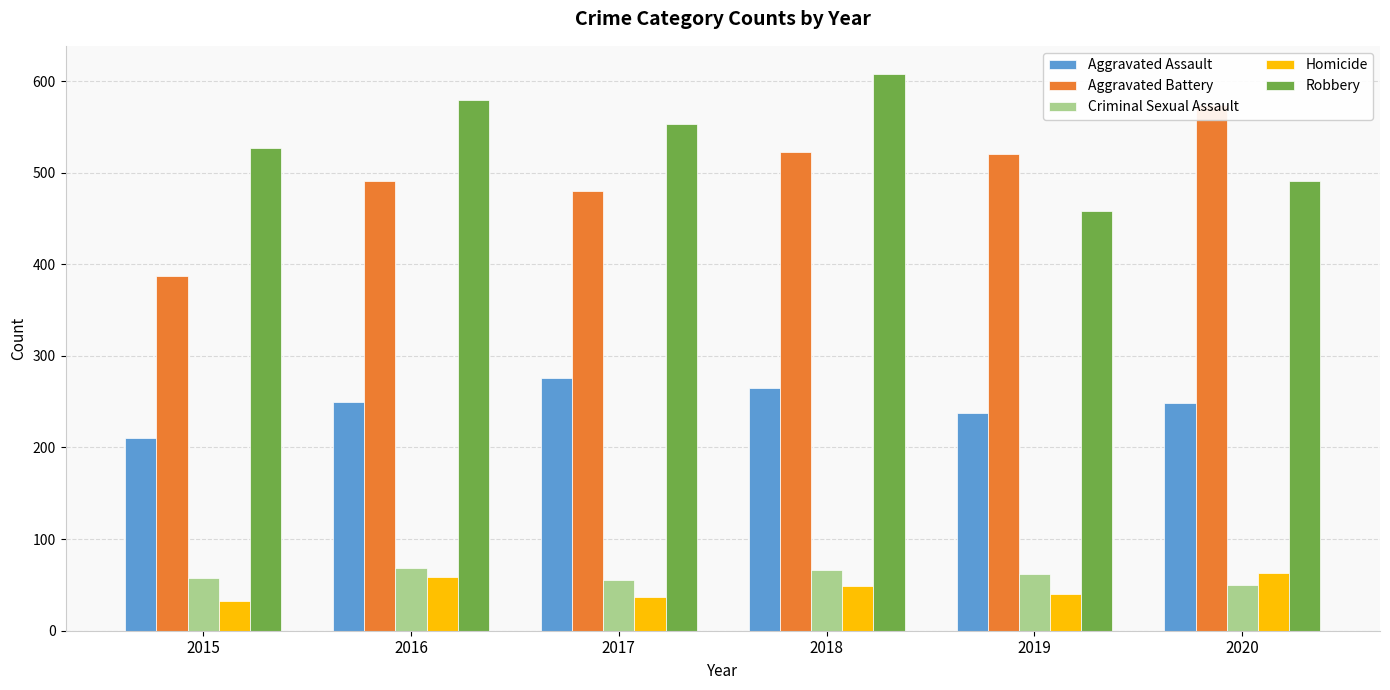

True or false: Homicide has a value of 49 at 2017.

False